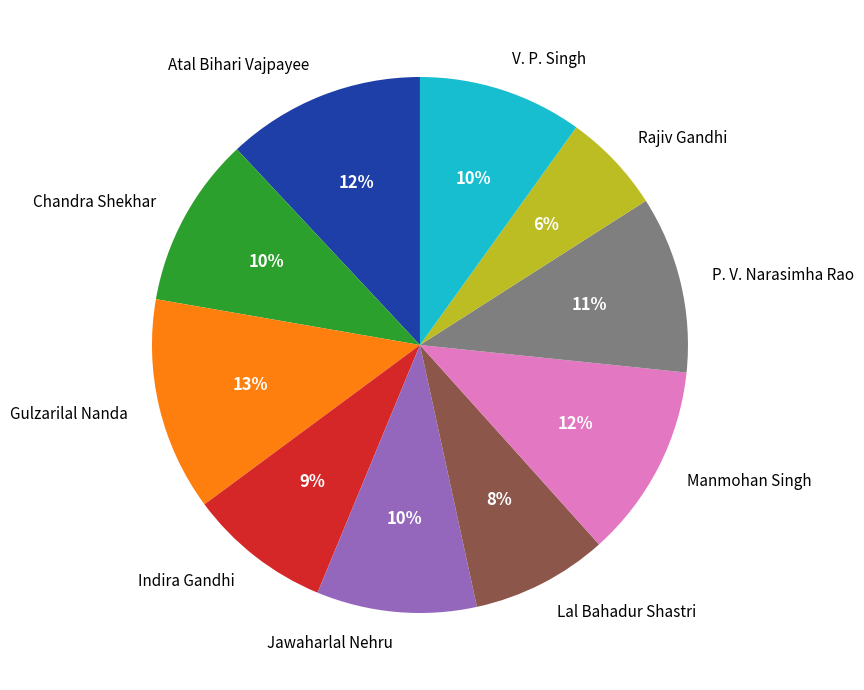

How many segments does this pie chart have?

10